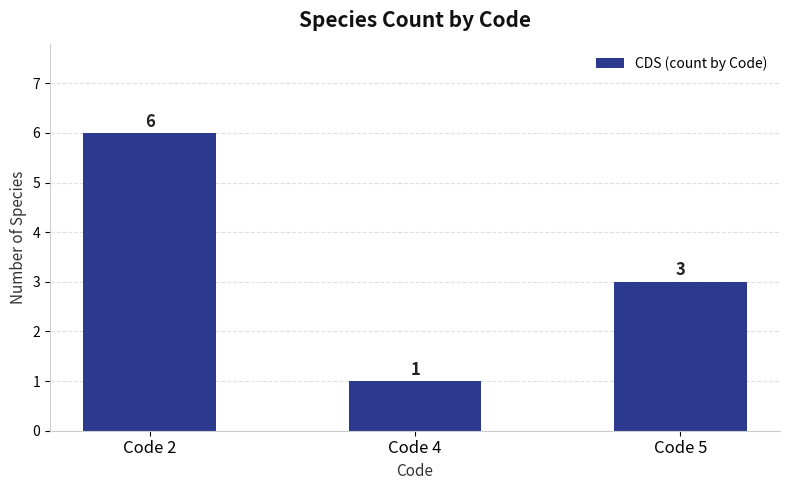

What is the change in value from Code 2 to Code 5?

-3